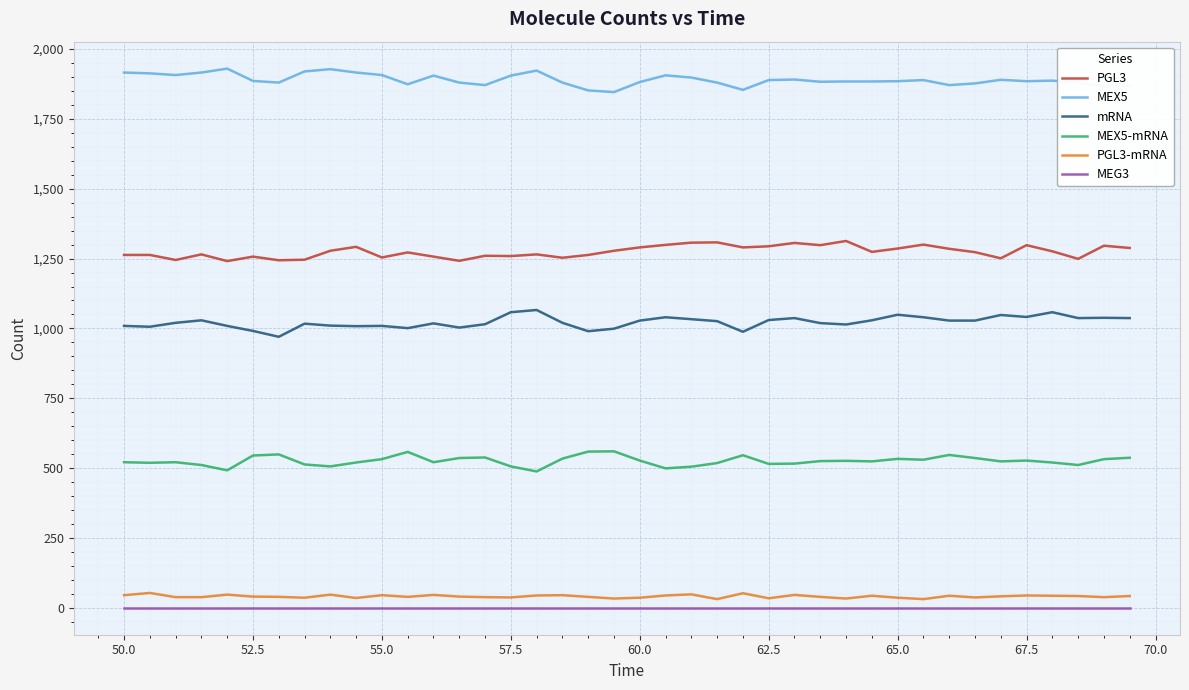

True or false: MEG3 and MEX5-mRNA intersect in this chart.

False